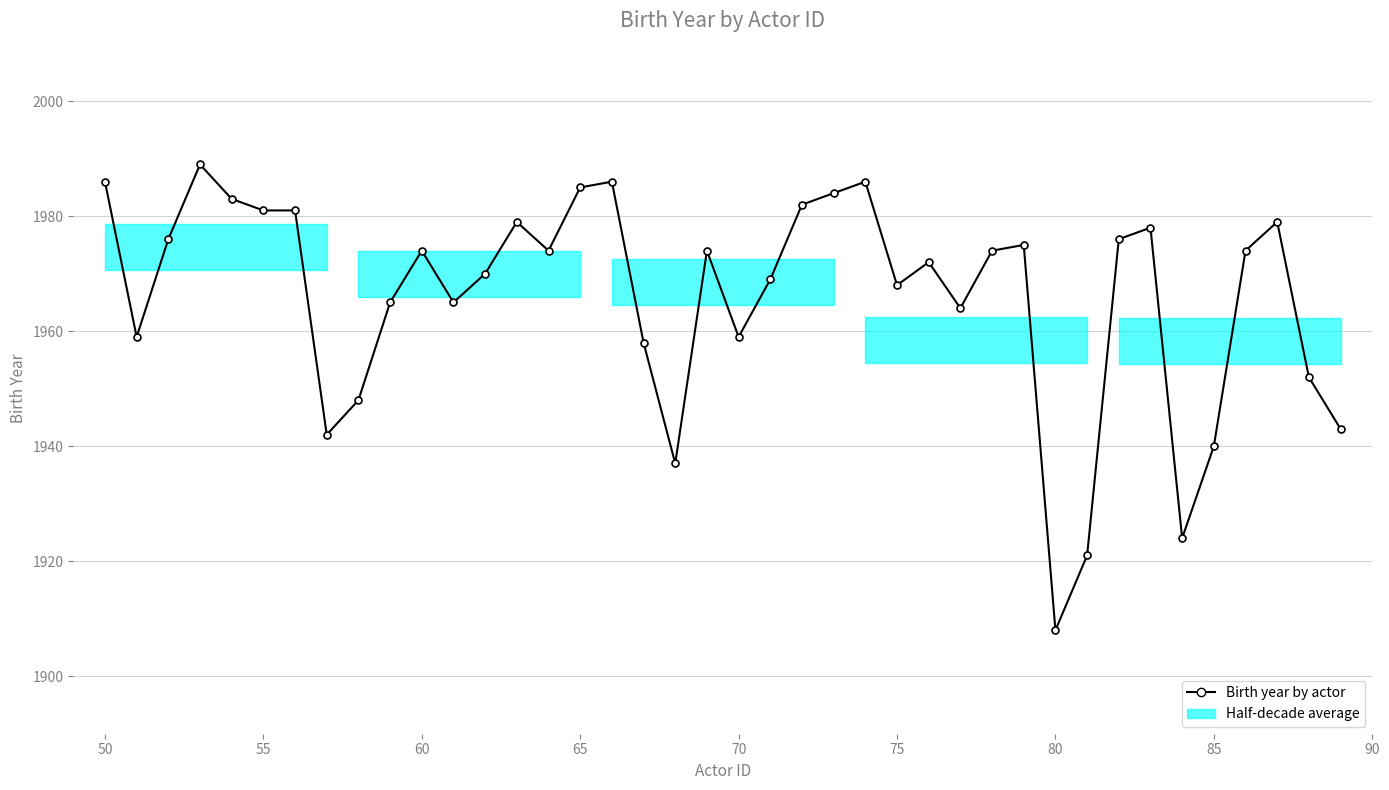

Reading left to right, what are all the values shown in this chart?

1986	1959	1976	1989	1983	1981	1981	1942	1948	1965	1974	1965	1970	1979	1974	1985	1986	1958	1937	1974	1959	1969	1982	1984	1986	1968	1972	1964	1974	1975	1908	1921	1976	1978	1924	1940	1974	1979	1952	1943